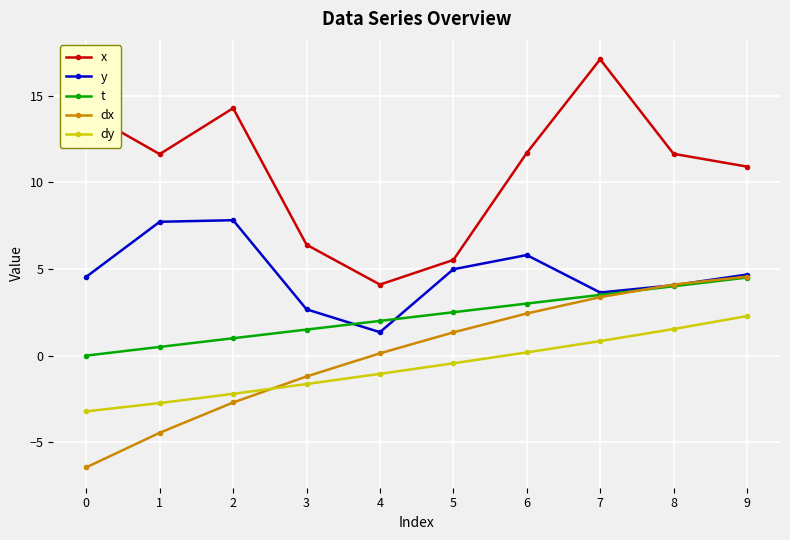

At which label does dy first exceed 0?

6